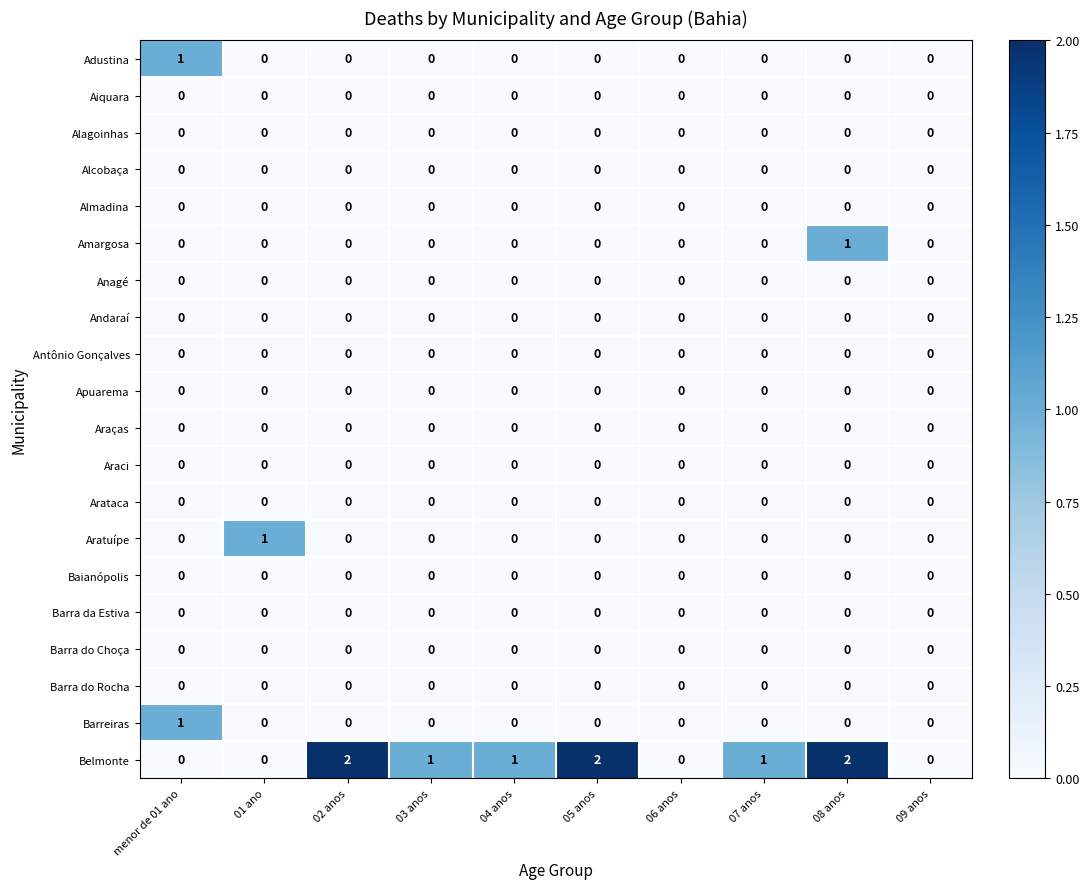

How many data points does each series have?

10